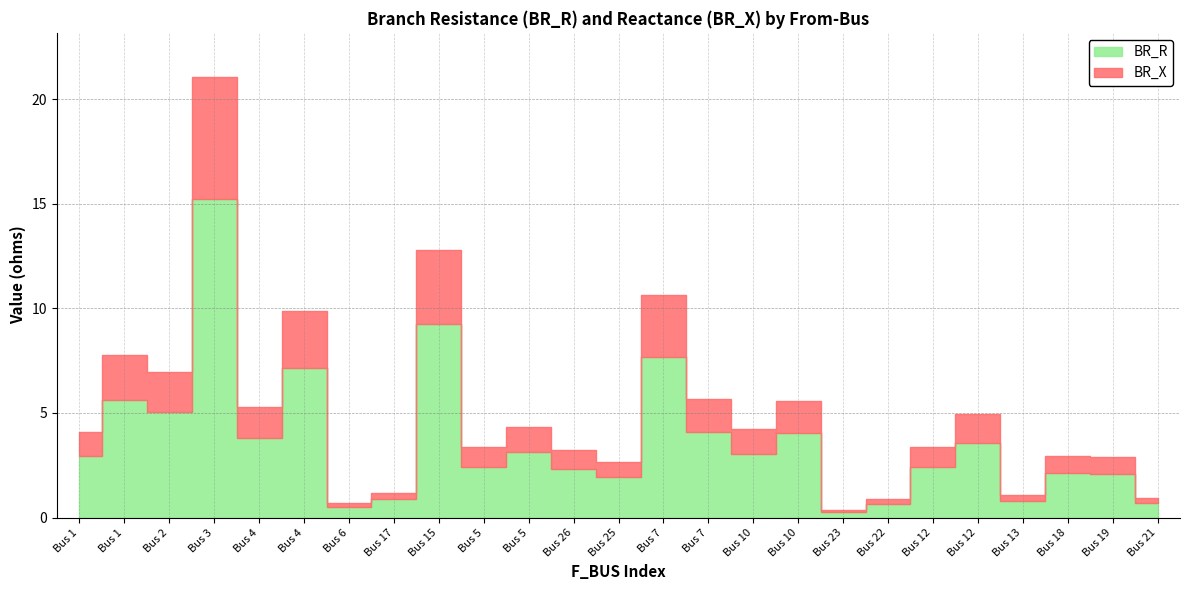

True or false: BR_X and BR_R intersect in this chart.

False